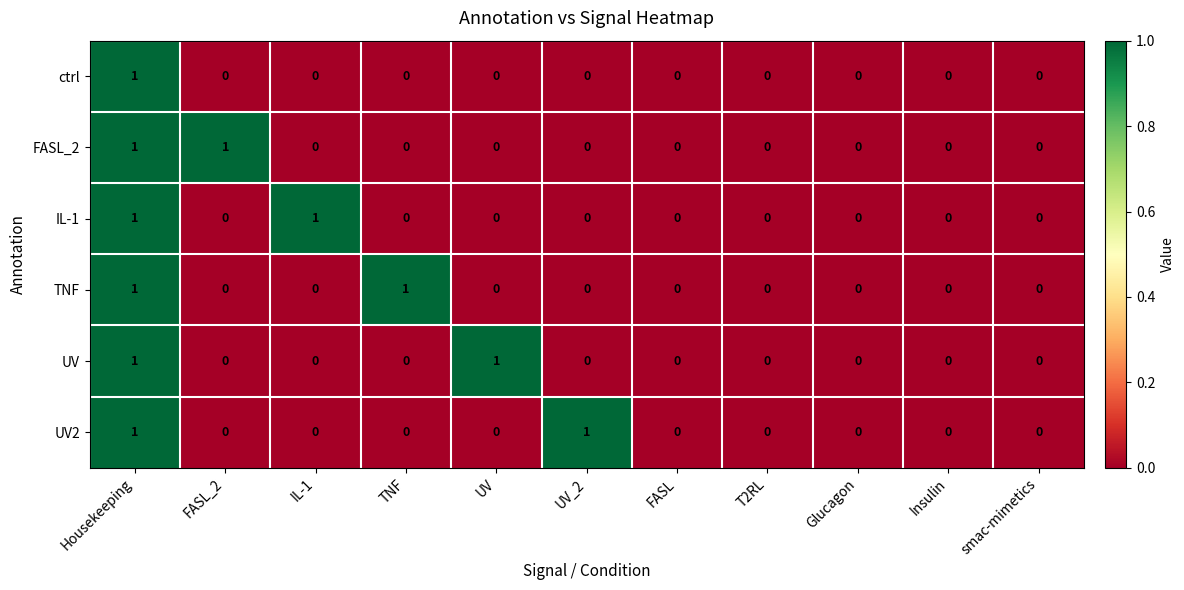

Count the ctrl values in the range 0 to 1.

11